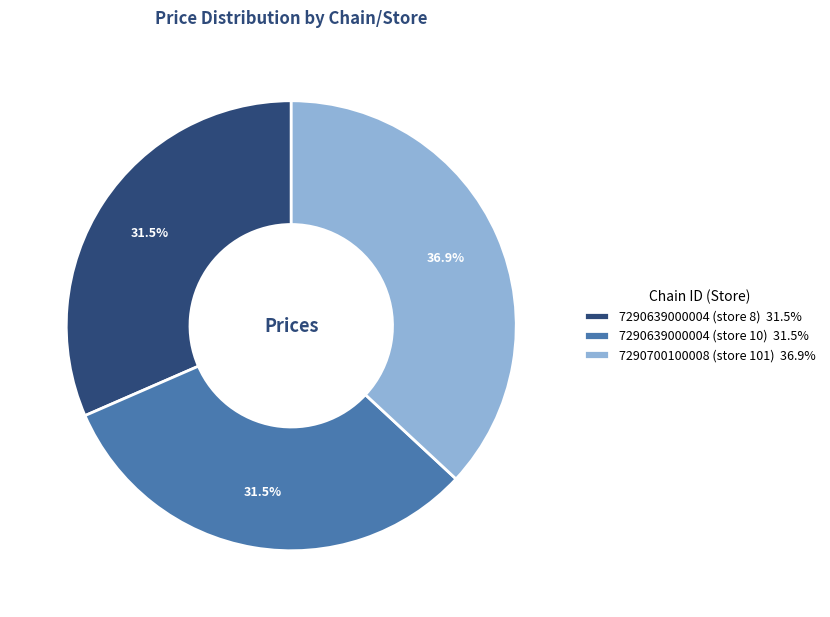

Is there a majority slice in this chart?

No